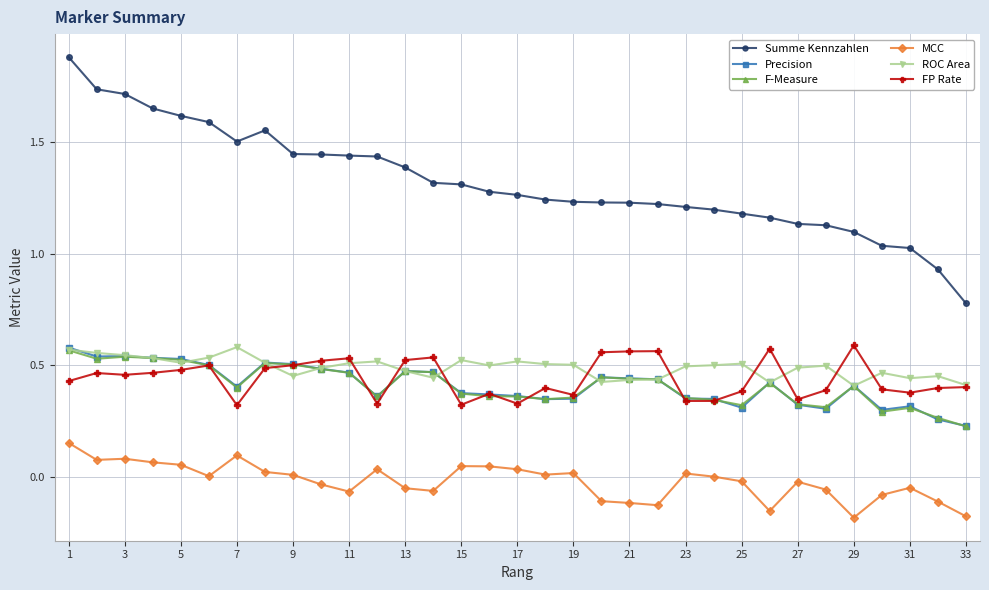

True or false: FP Rate has more than 1 interior local peaks.

True